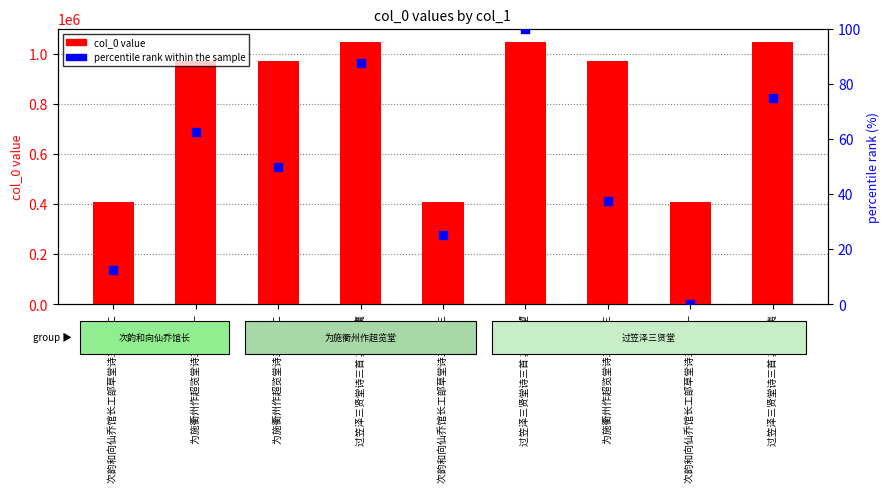

Which series has the largest Y range (max minus min)?

col_0 value